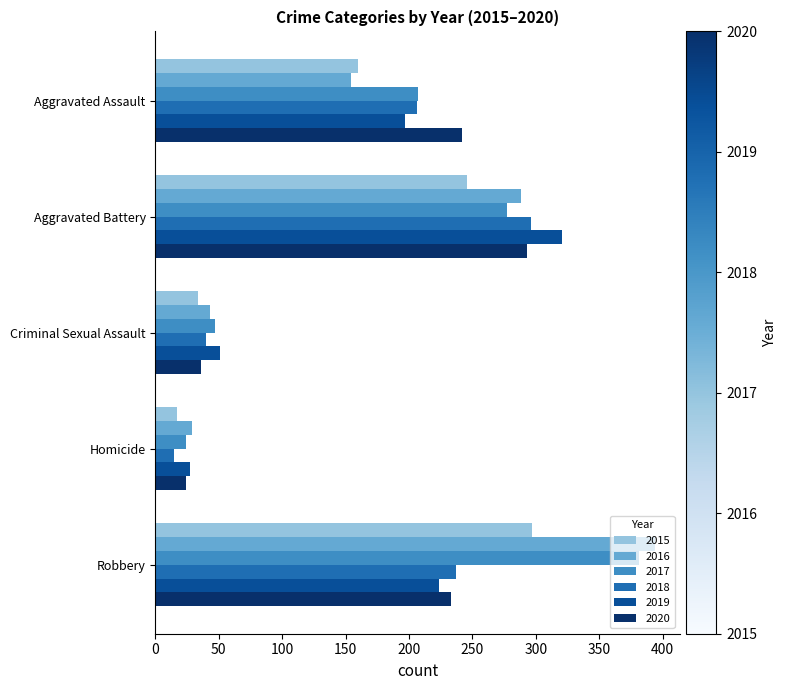

Which series has the widest spread of values?

2016